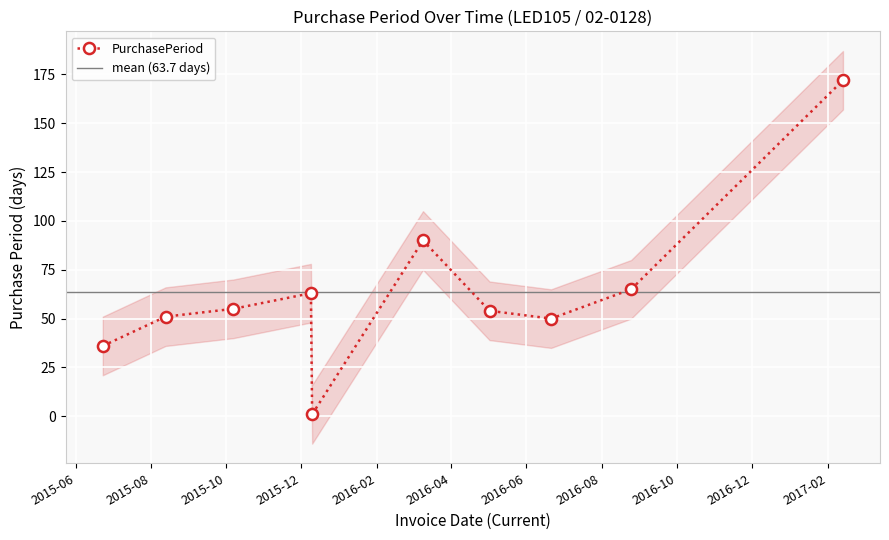

What is the difference between the maximum and minimum values?

171